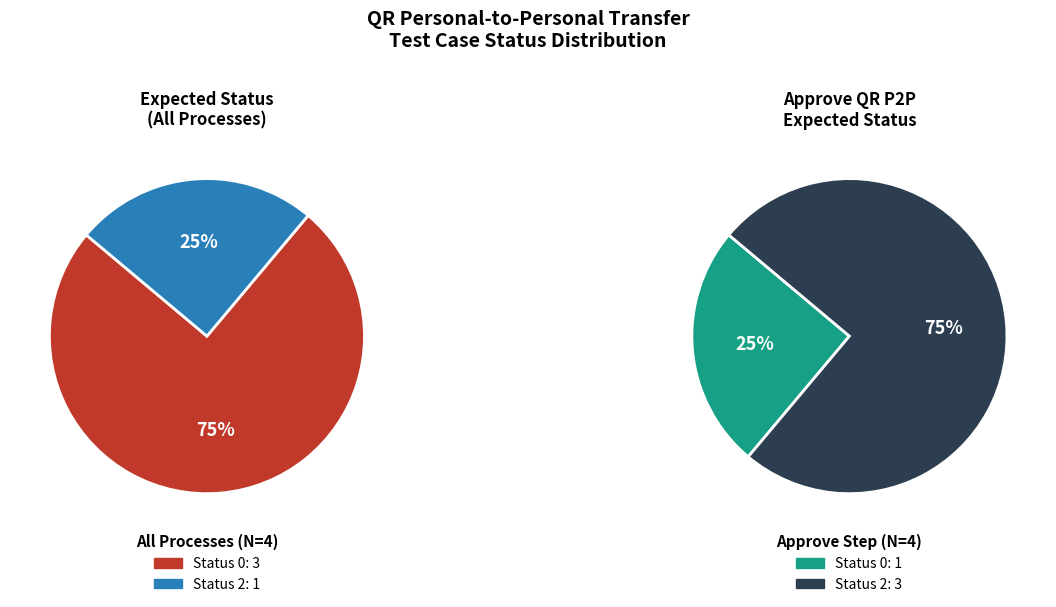

Count the number of slices in the pie.

4